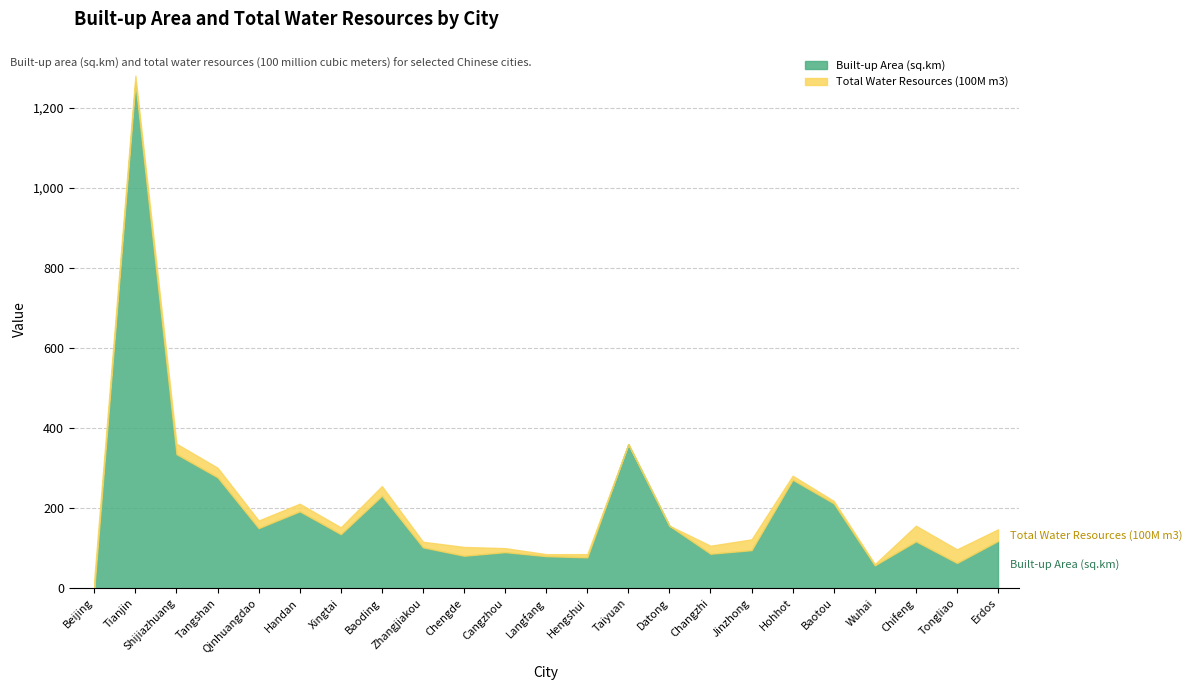

What is the difference between the maximum and minimum values?

1264